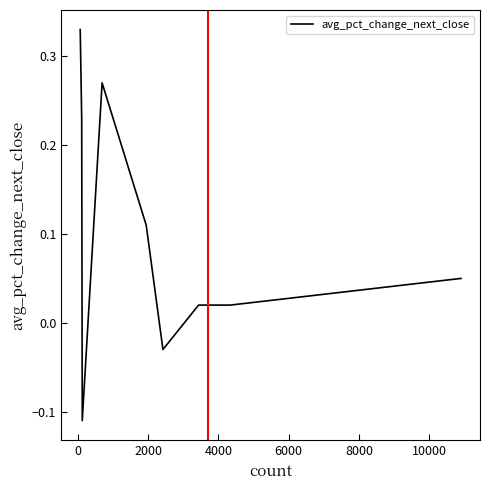

What is the difference between the maximum and minimum values?

0.4